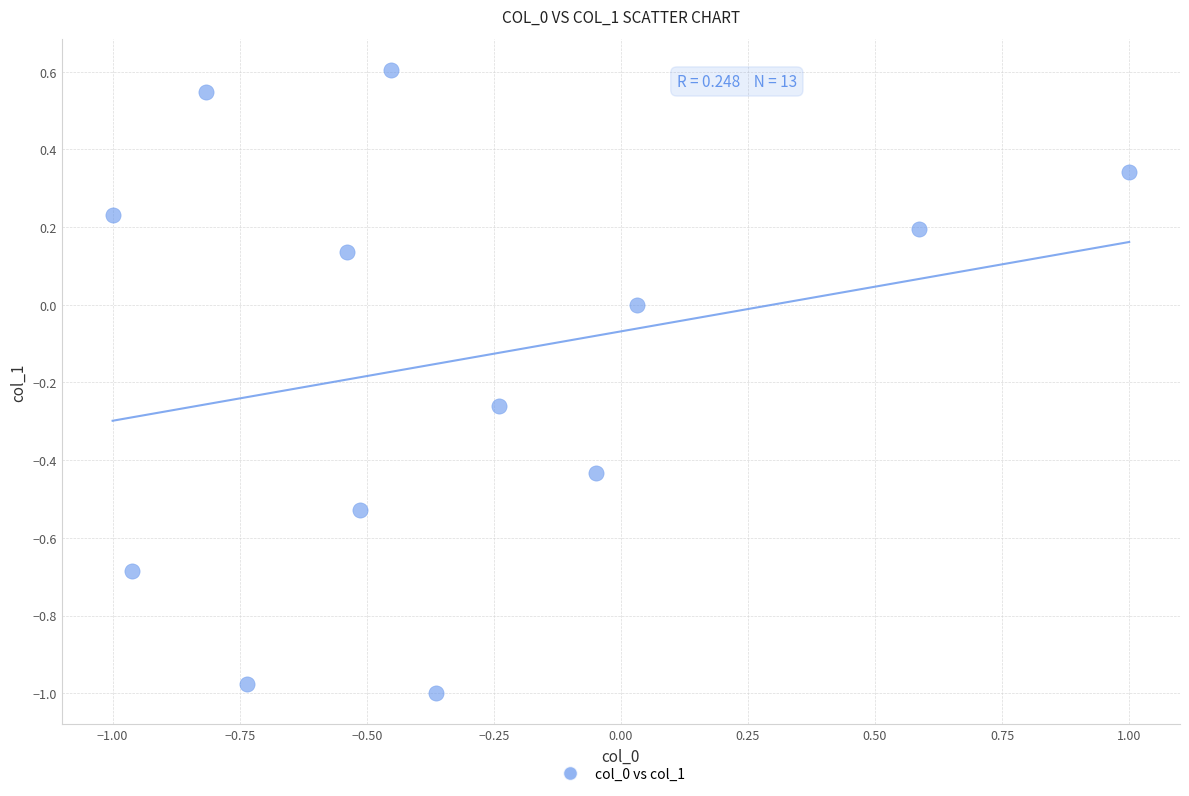

What is the range of X values (max minus min)?

2.0